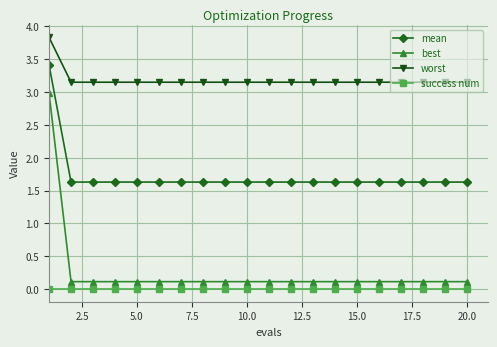

What is the difference between the maximum and minimum values in the worst series?

0.7